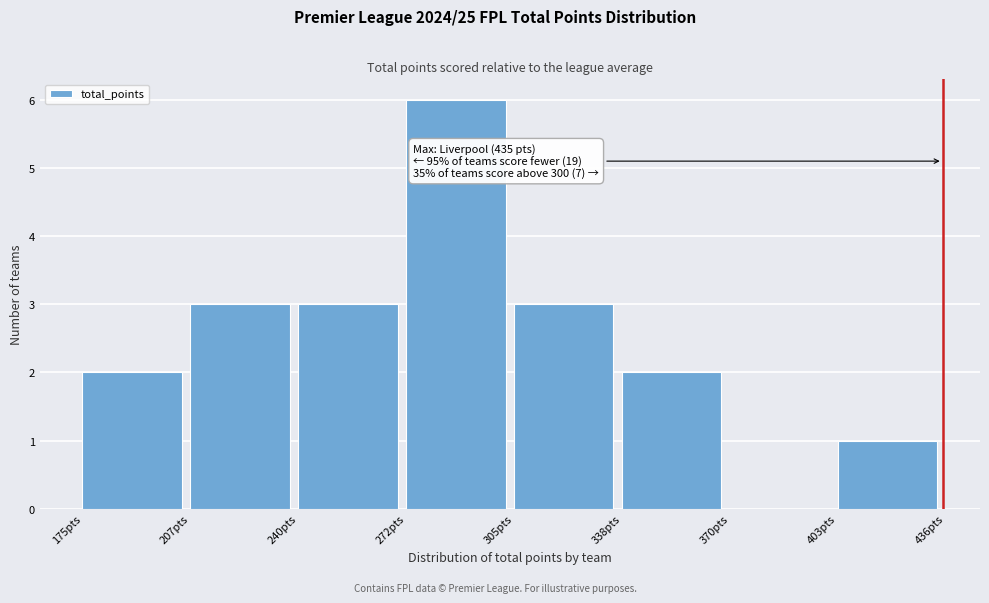

Which range on the x-axis has the tallest bar?

275 to 305